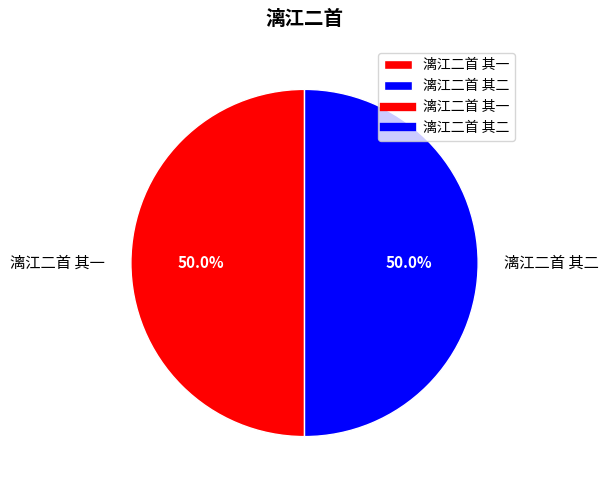

What is the ratio of the value at 漓江二首 其二 to the value at 漓江二首 其一?

1.0